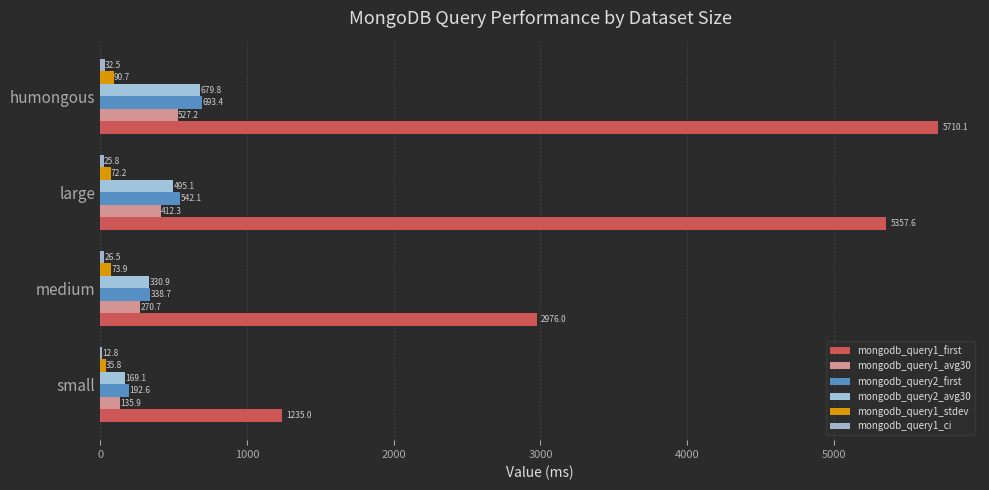

List the series in order of their peak value, highest first.

mongodb_query1_first, mongodb_query2_first, mongodb_query2_avg30, mongodb_query1_avg30, mongodb_query1_stdev, mongodb_query1_ci